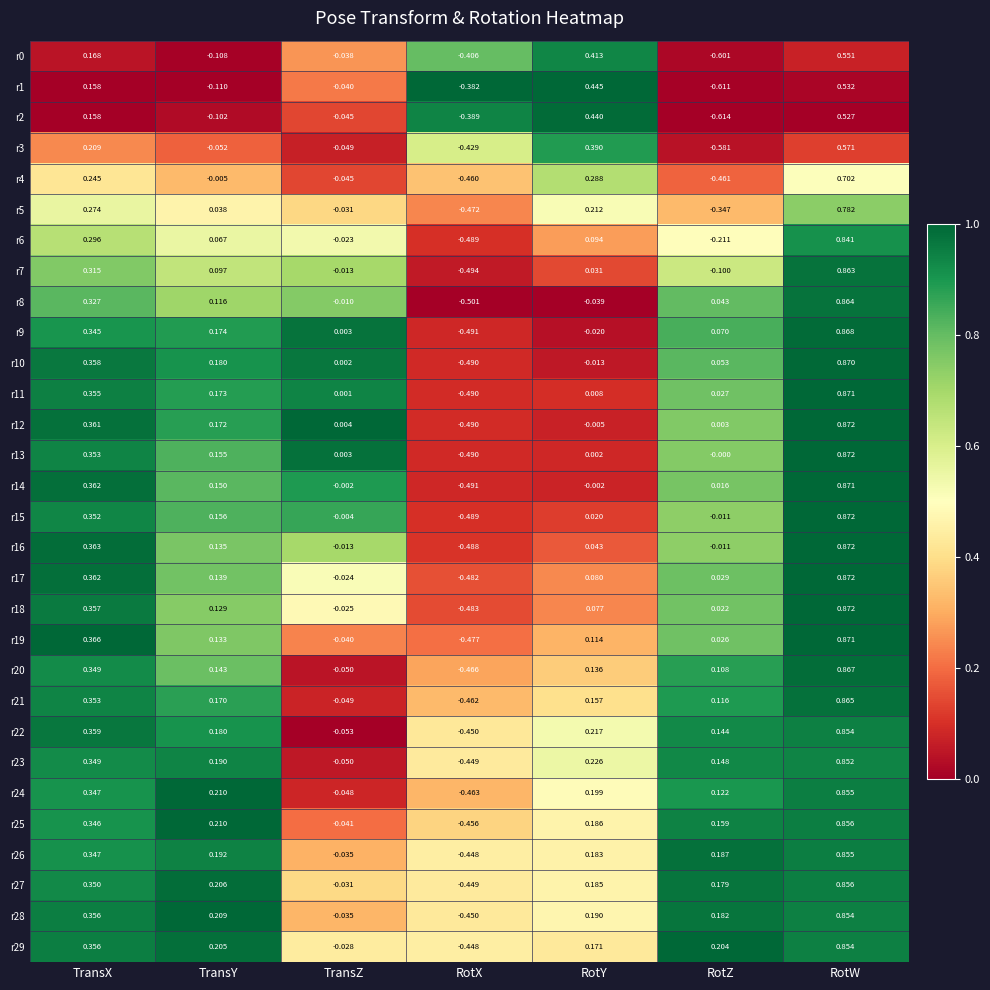

At how many categories does at least one series exceed 0?

6